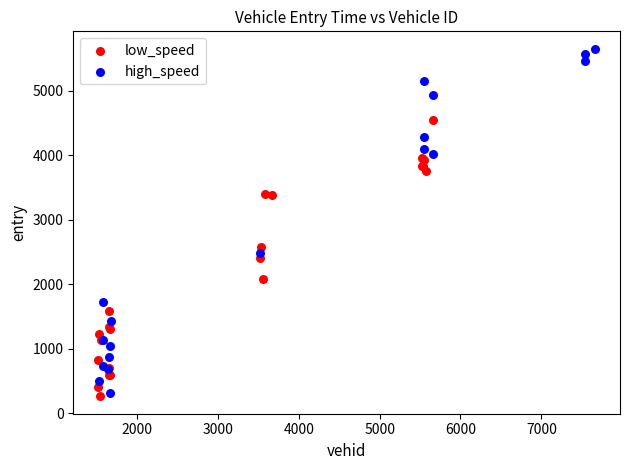

Which series has the largest Y range (max minus min)?

high_speed